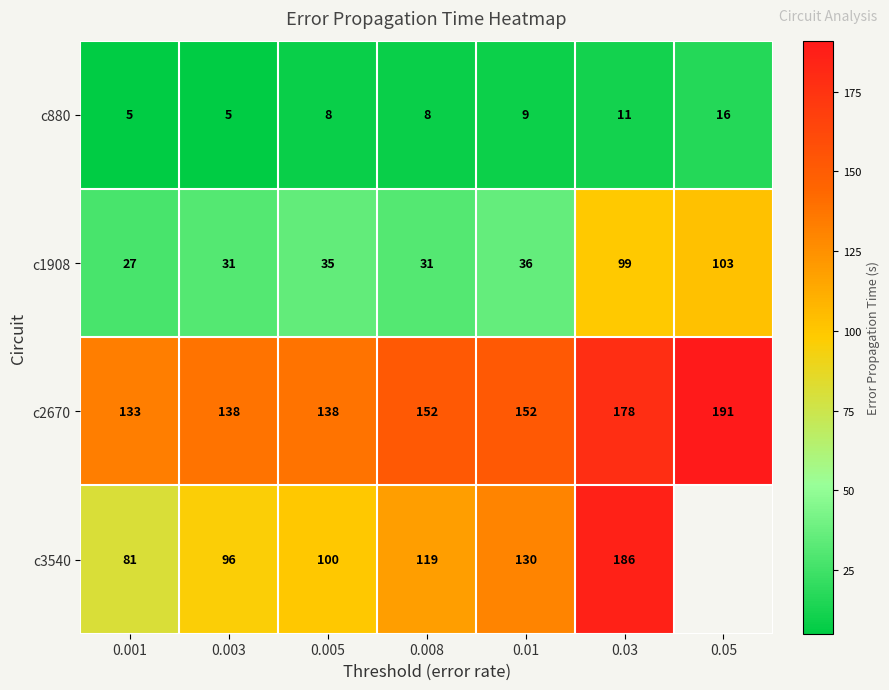

What is the greatest value displayed?

191.0